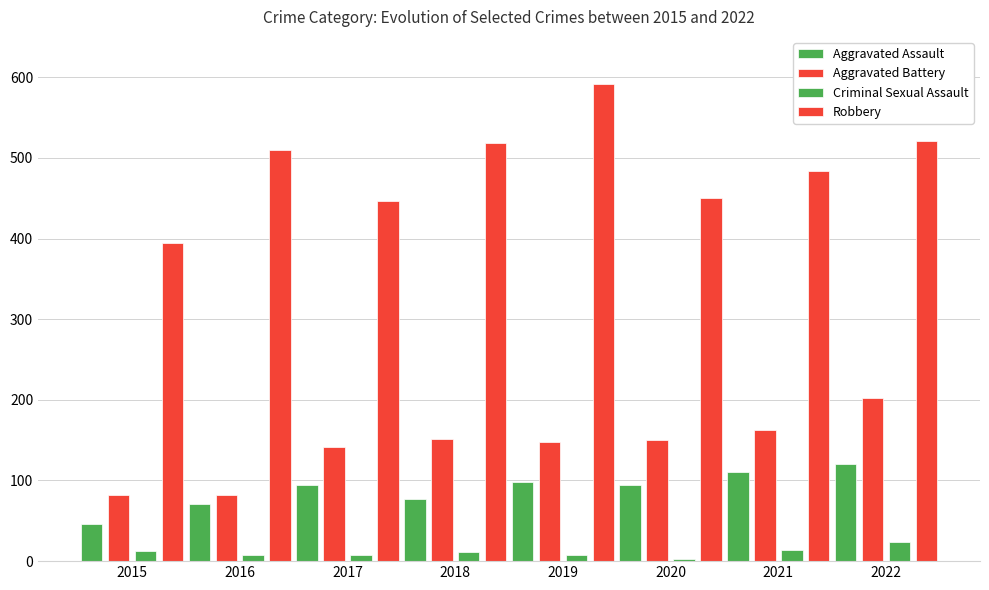

Which series has the largest total across all categories?

Robbery